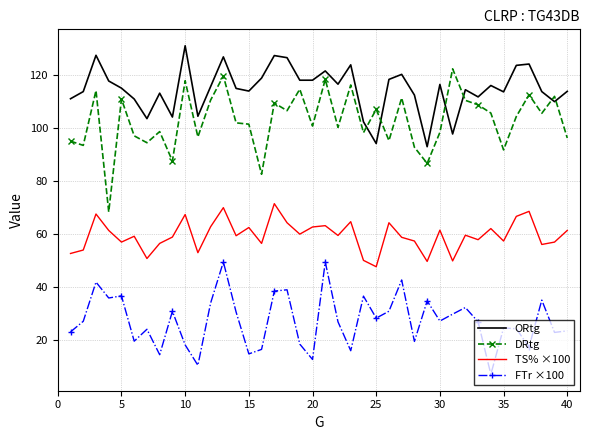

Which series has the widest spread of values?

DRtg